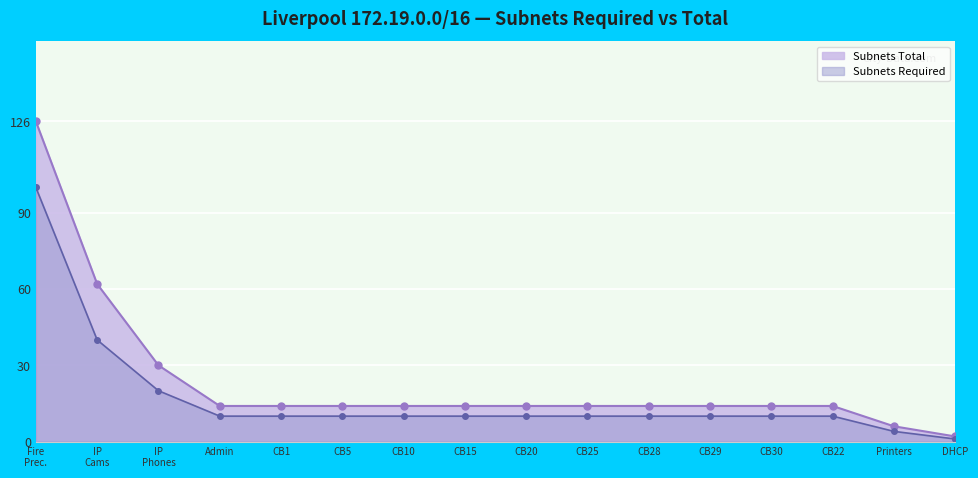

The value at CB22 is 22. True or false?

False